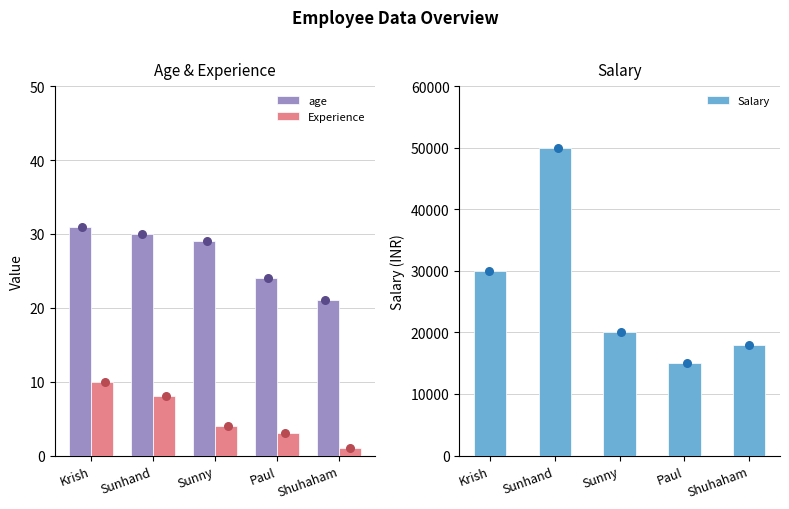

What is the total value across all series at Shuhaham?

18022